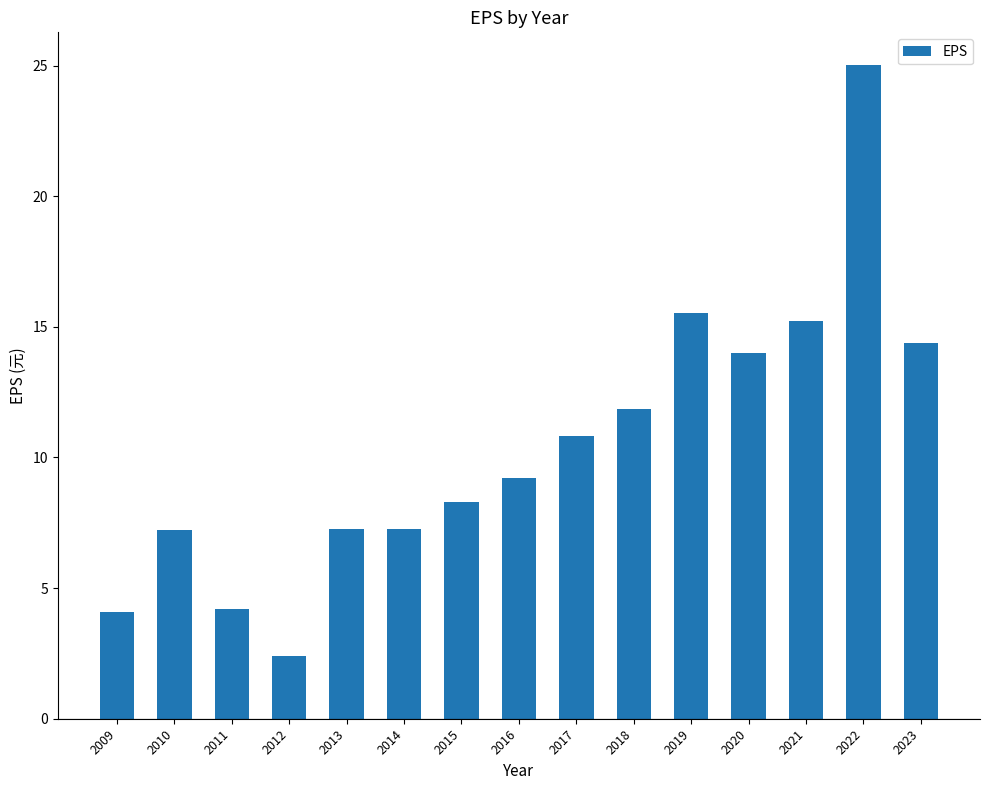

What is the ratio of the value at 2018 to the value at 2023?

0.8